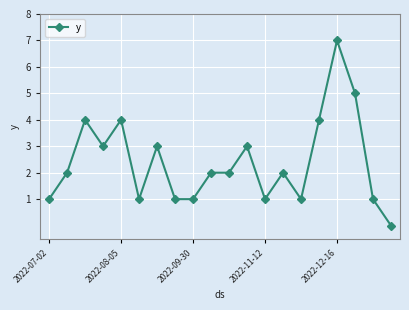

How many categories are shown in the chart?

20